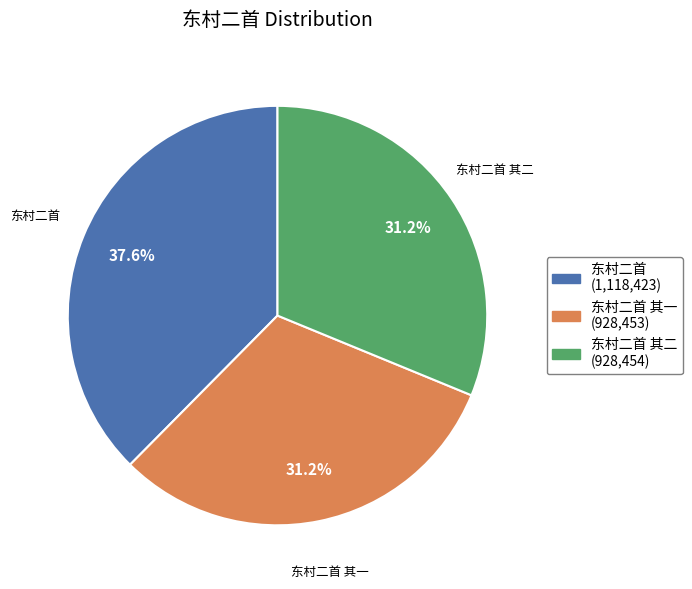

Is there a majority slice in this chart?

No